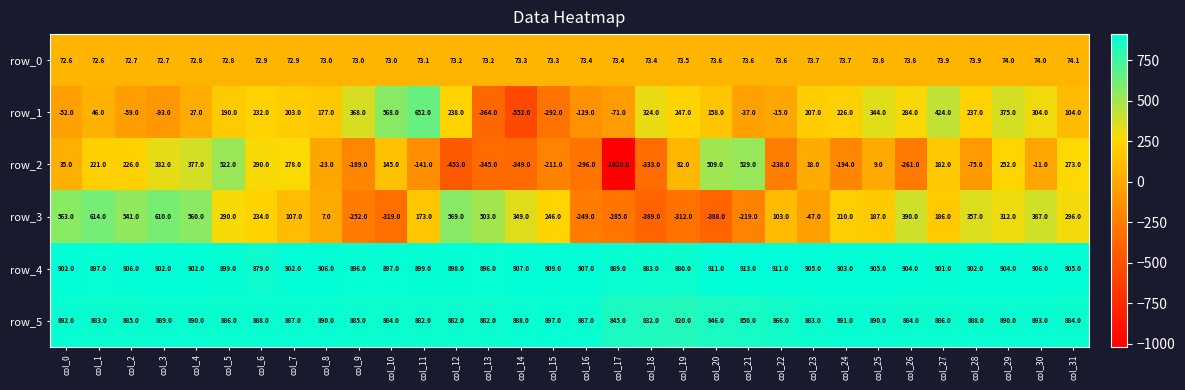

Which category has the highest value in the row_2 series?

col_21